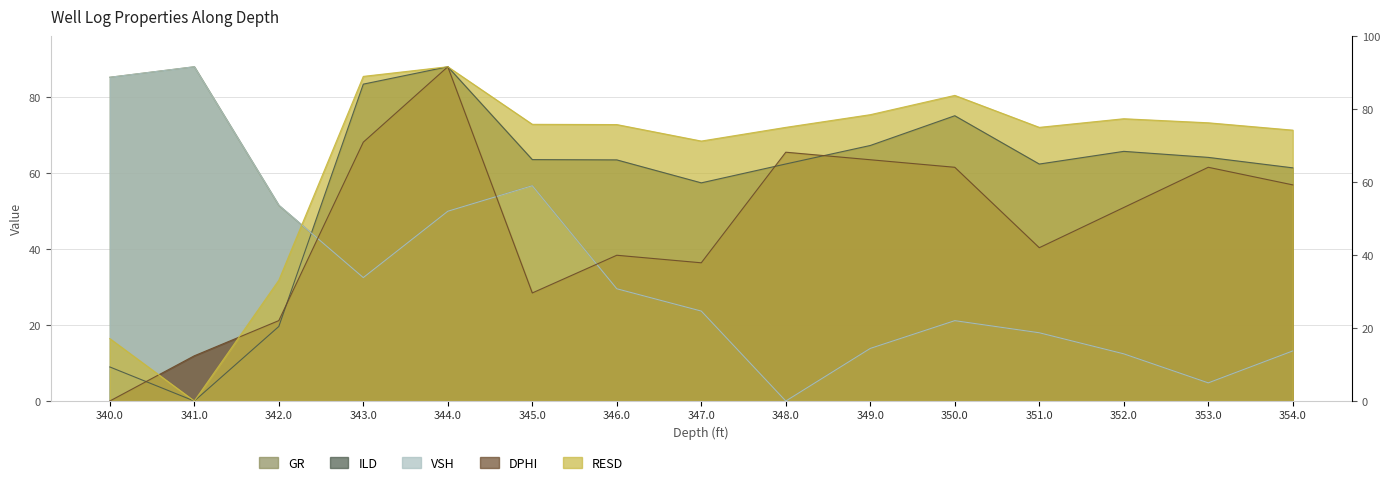

What is the greatest value displayed?

88.0